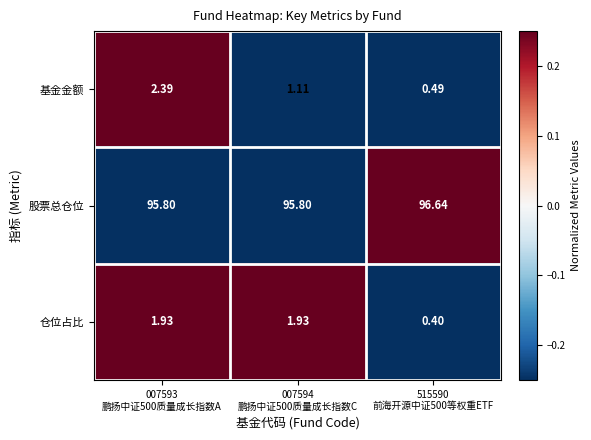

Which series has the largest range (max minus min)?

基金金额